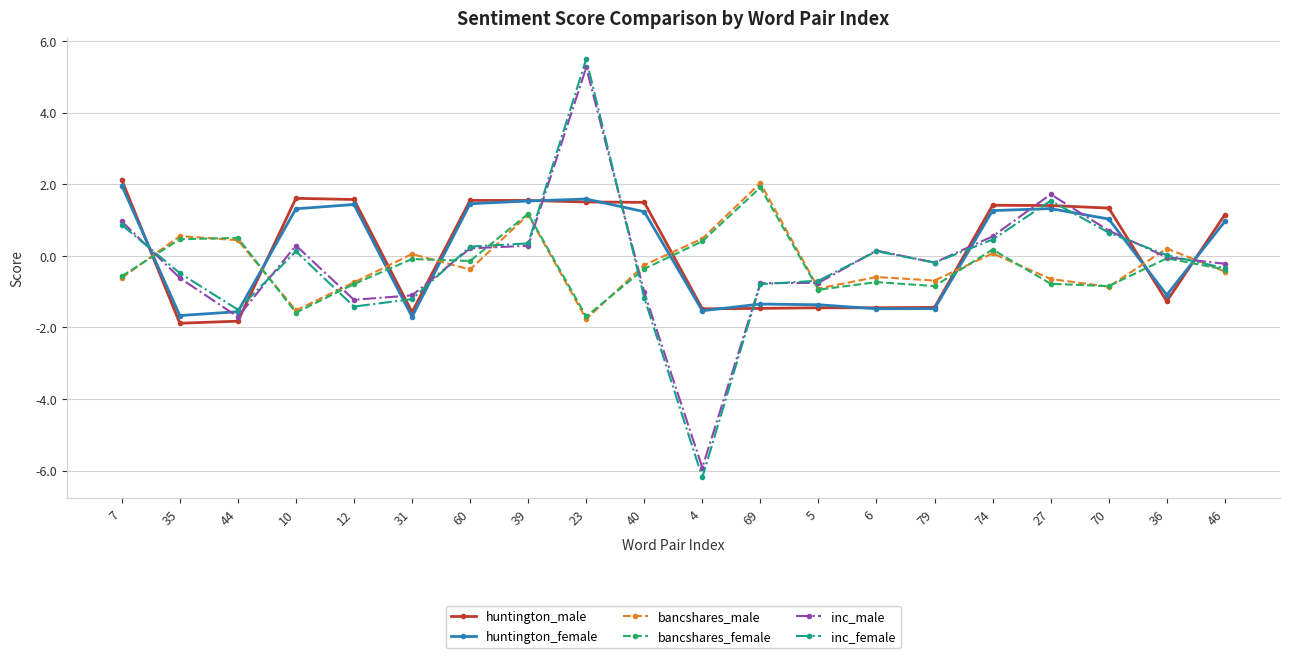

What is the difference between the highest and lowest values at 36?

1.5